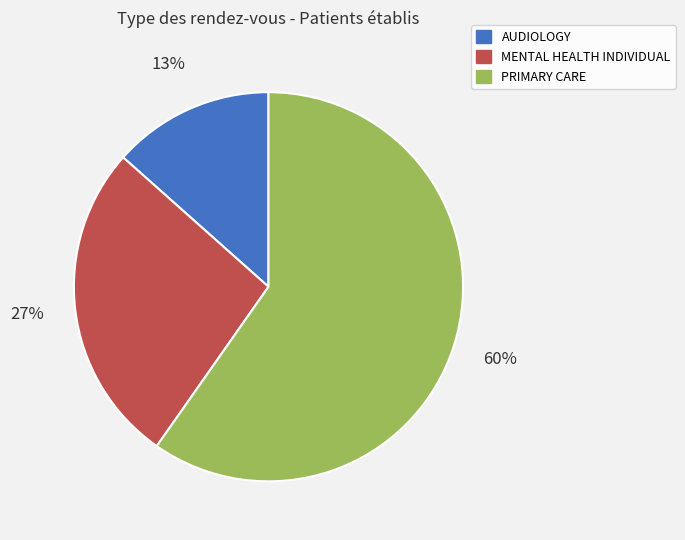

Is it true that MENTAL HEALTH INDIVIDUAL is 41% of the pie?

False